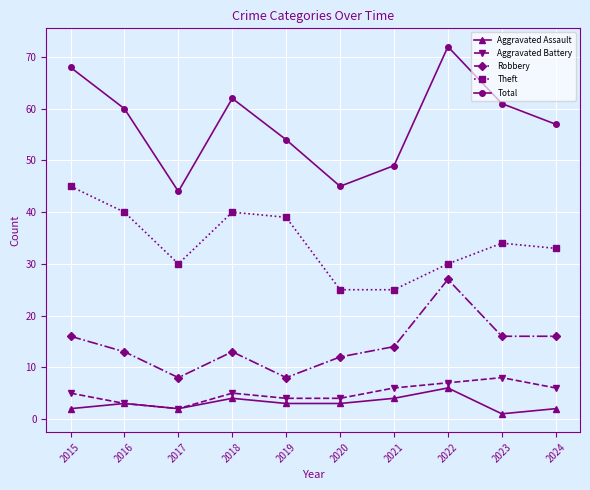

What is the average value of the Total series?

57